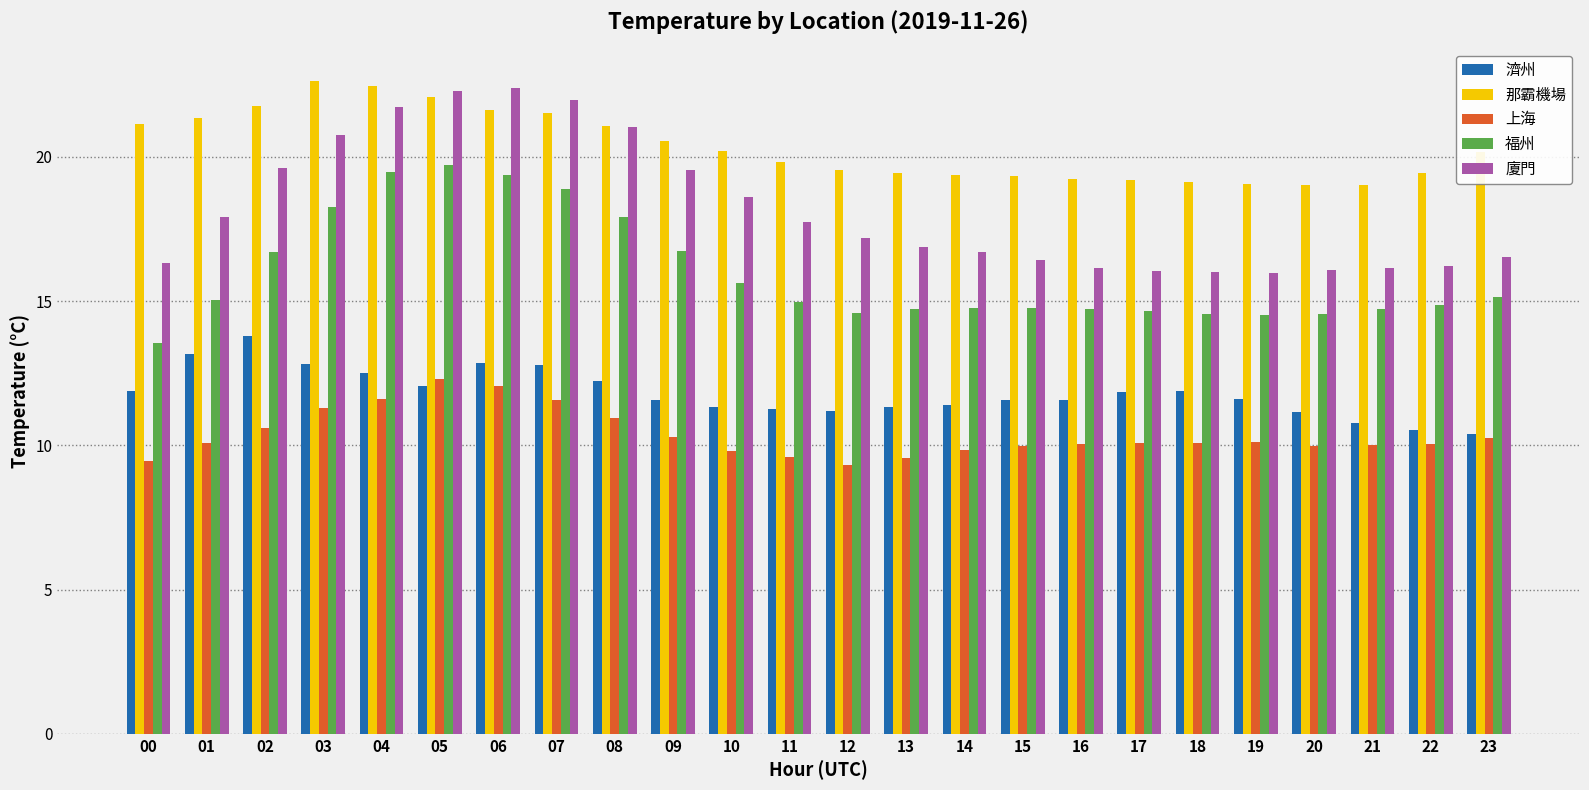

Is it true that 廈門 equals 16.0 at 17?

True